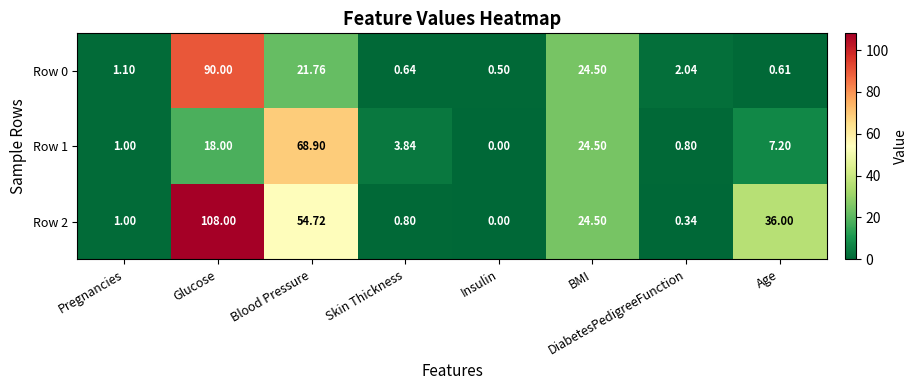

Is the value of Row 0 at BMI greater than the value of Row 1 at Skin Thickness?

Yes